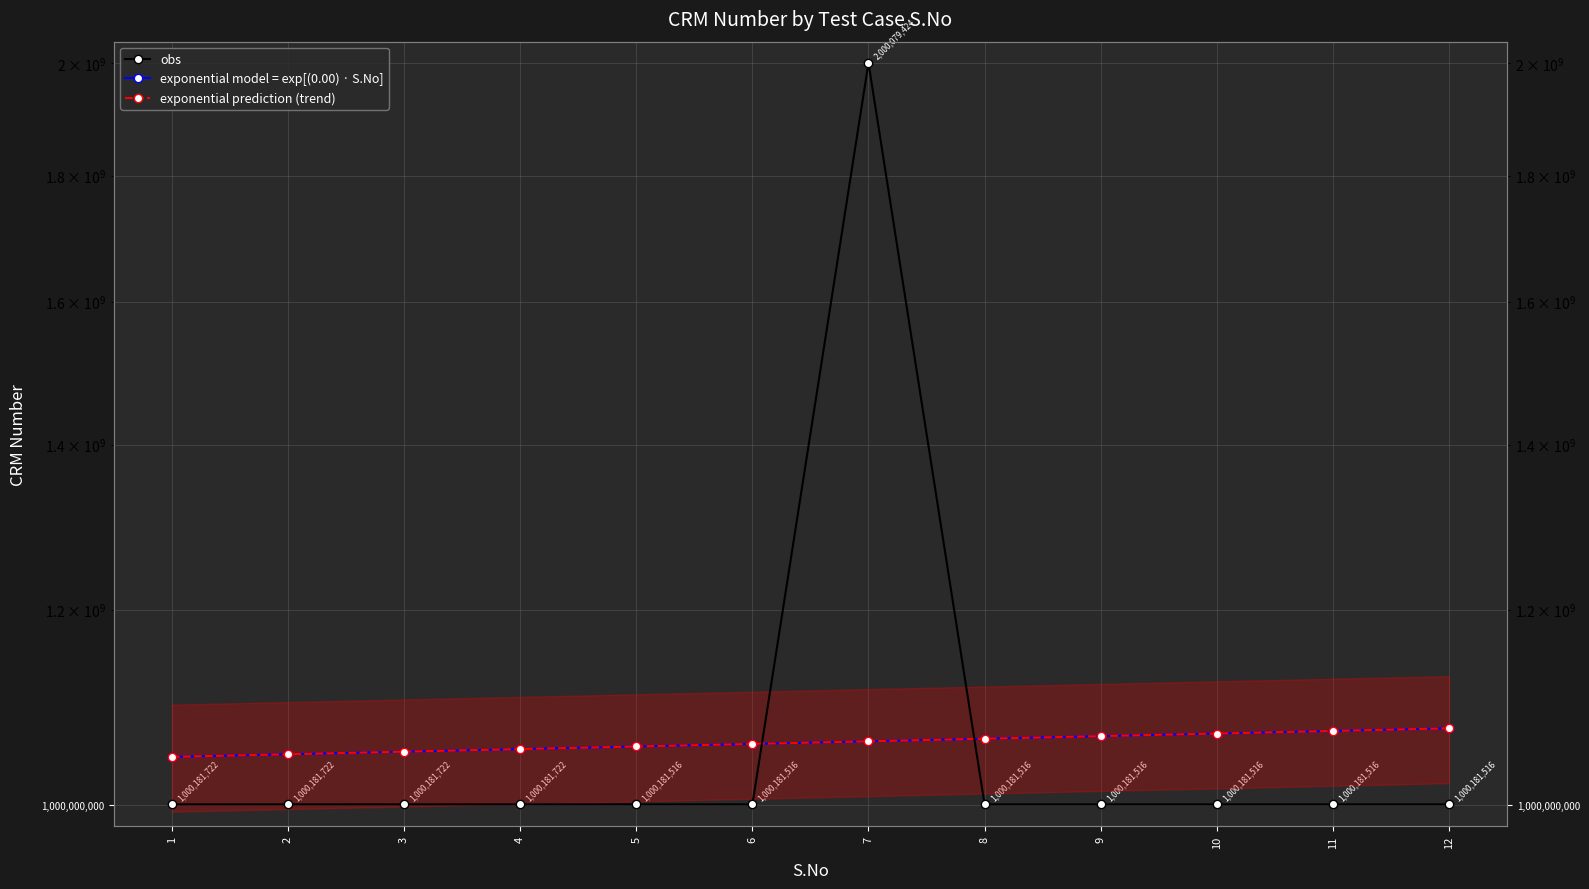

What is the spread (max minus min) of values at 10?

68486226.4